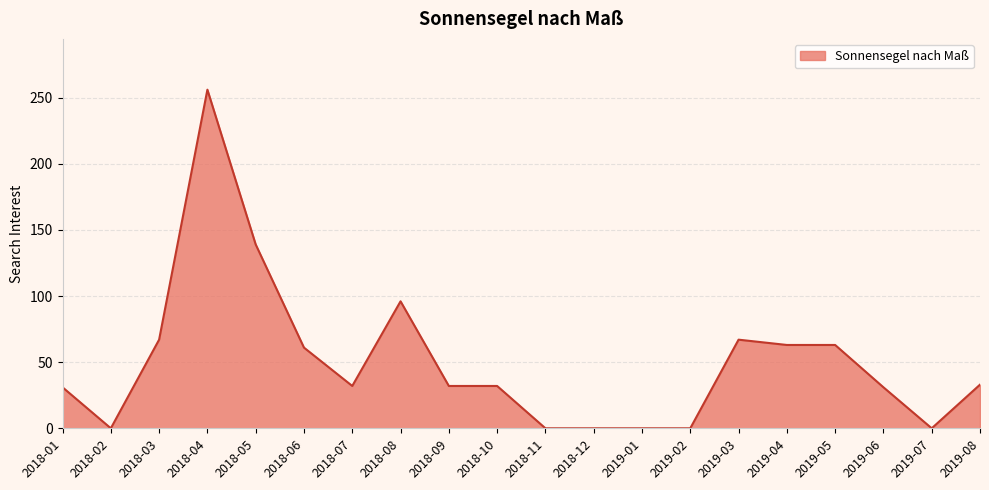

What is the ratio of the value at 2018-08 to the value at 2019-08?

2.9